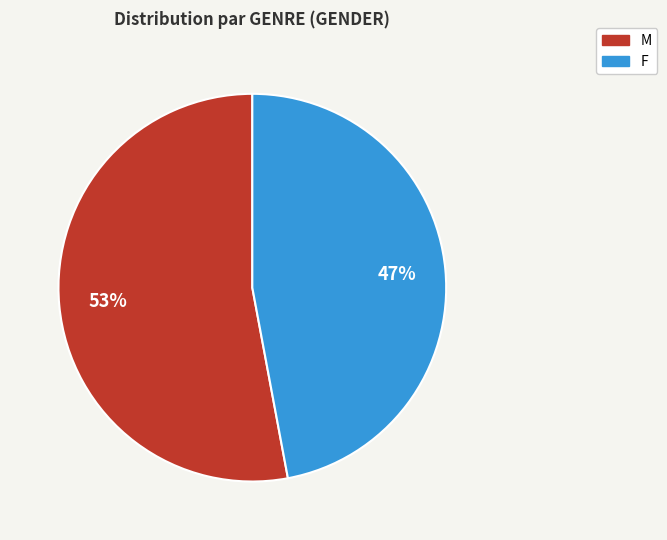

To the nearest percent, what is the average slice percentage?

50%